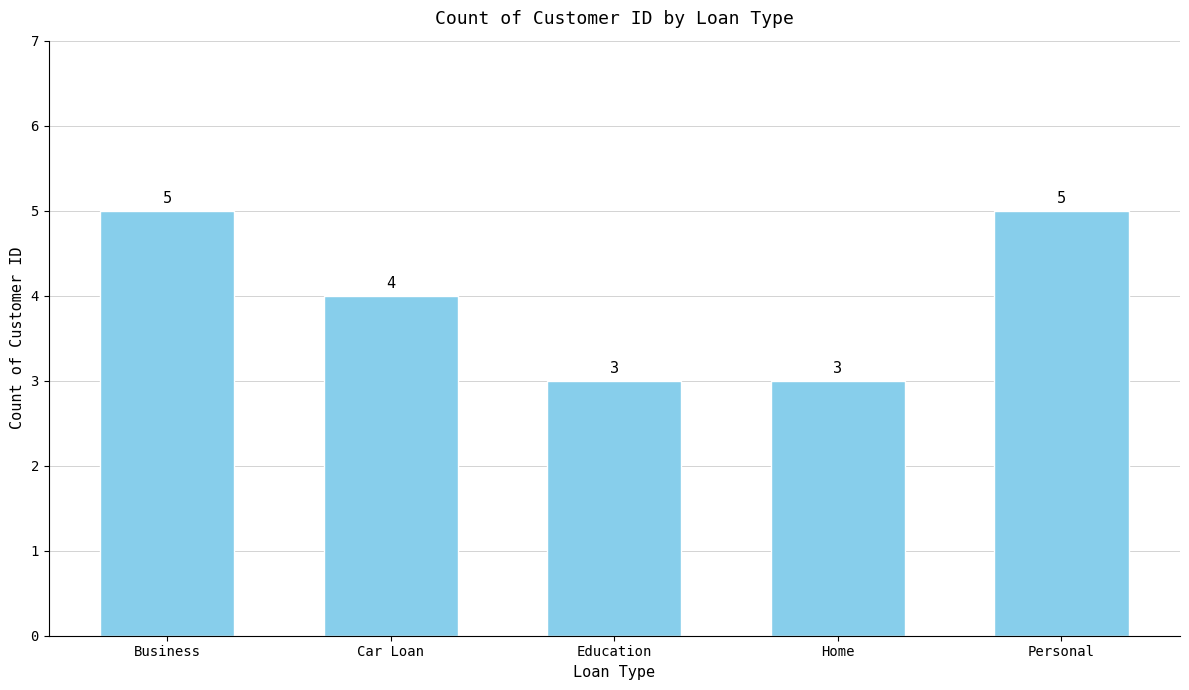

What position from the left is Education?

3